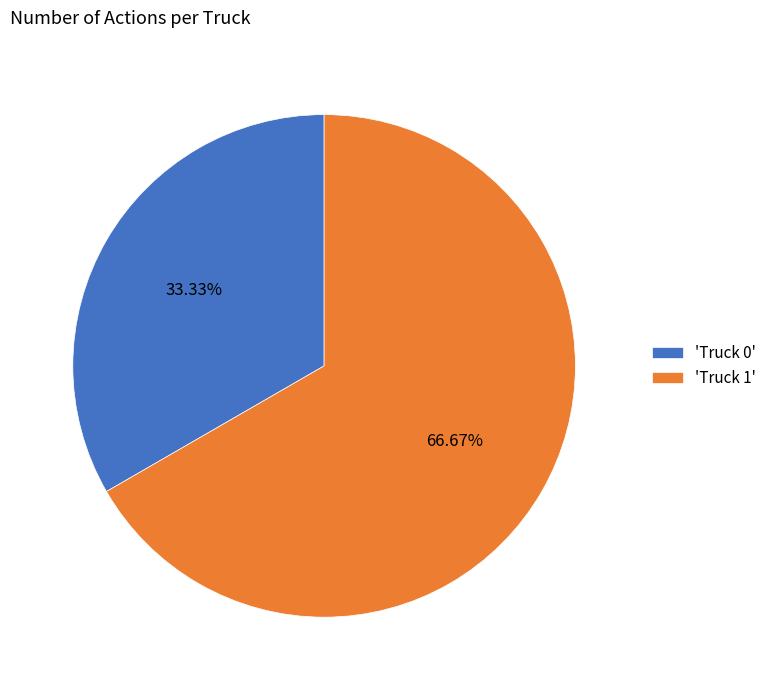

Which category accounts for the majority?

'Truck 1'